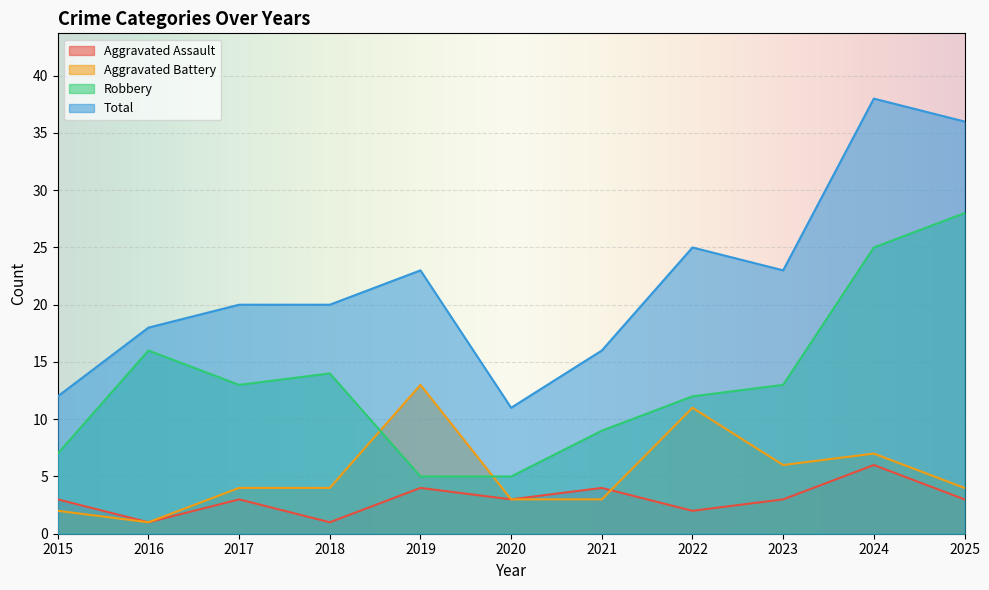

Reading left to right, what are all the values shown in this chart?

Aggravated Assault: 2015=3	2016=1	2017=3	2018=1	2019=4	2020=3	2021=4	2022=2	2023=3	2024=6	2025=3
Aggravated Battery: 2015=2	2016=1	2017=4	2018=4	2019=13	2020=3	2021=3	2022=11	2023=6	2024=7	2025=4
Robbery: 2015=7	2016=16	2017=13	2018=14	2019=5	2020=5	2021=9	2022=12	2023=13	2024=25	2025=28
Total: 2015=12	2016=18	2017=20	2018=20	2019=23	2020=11	2021=16	2022=25	2023=23	2024=38	2025=36